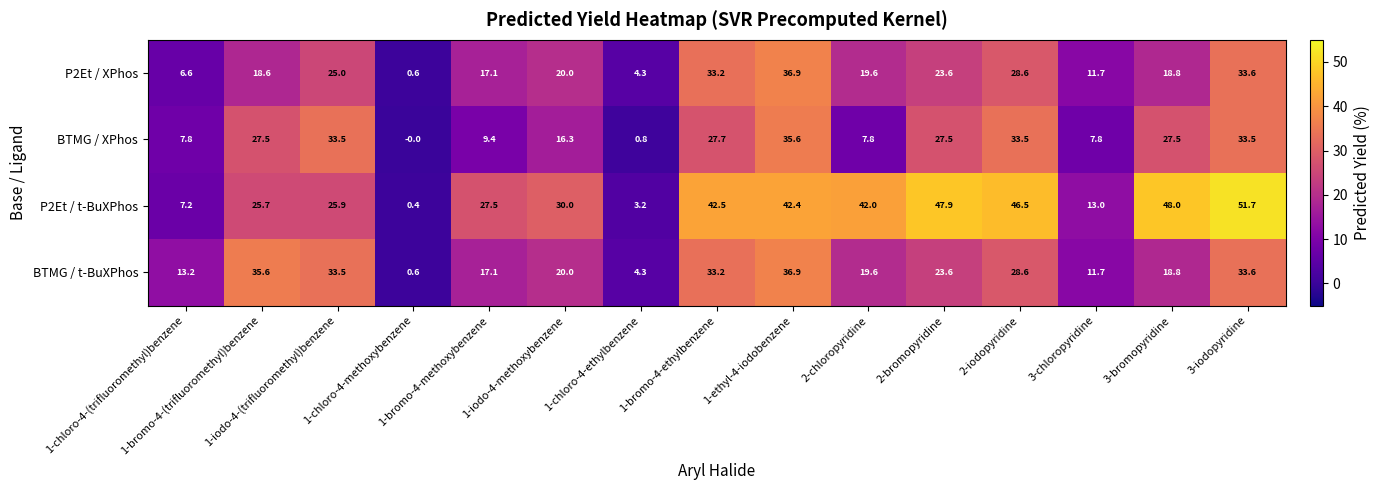

Which series has the largest range (max minus min)?

P2Et / t-BuXPhos